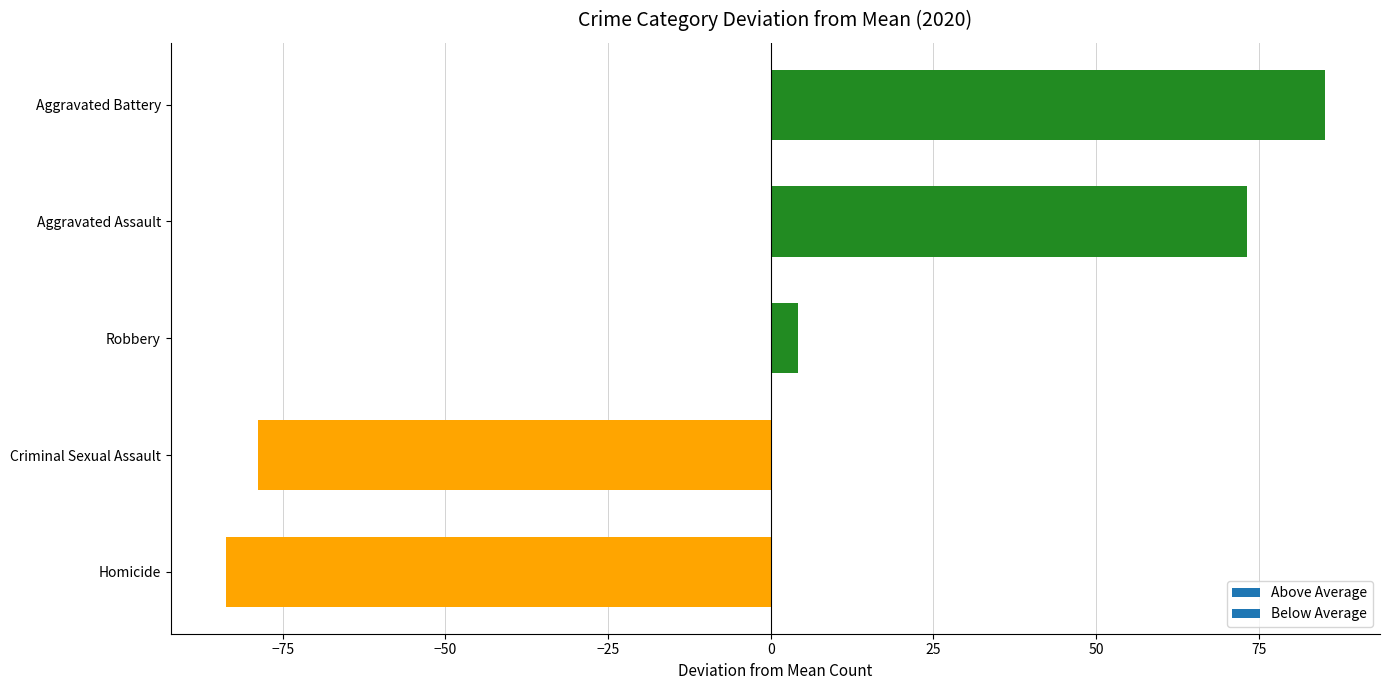

Between Aggravated Assault and Criminal Sexual Assault, which is larger?

Aggravated Assault